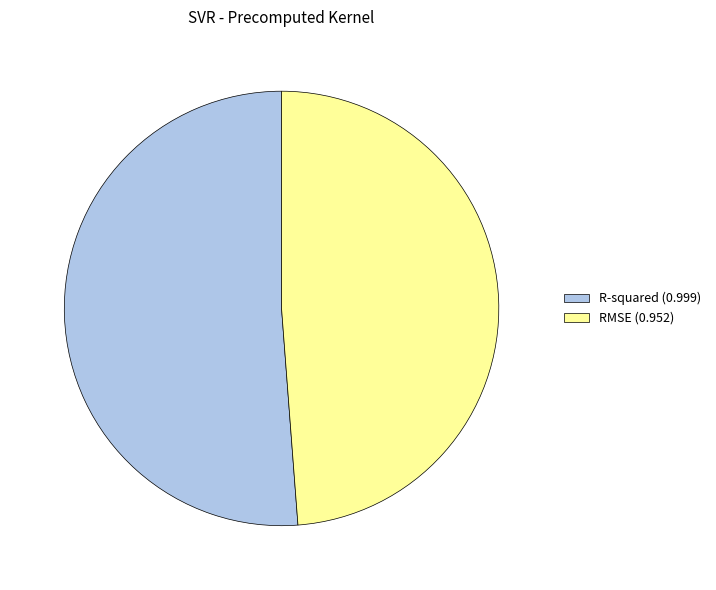

Rank the categories by value from lowest to highest.

RMSE, R-squared